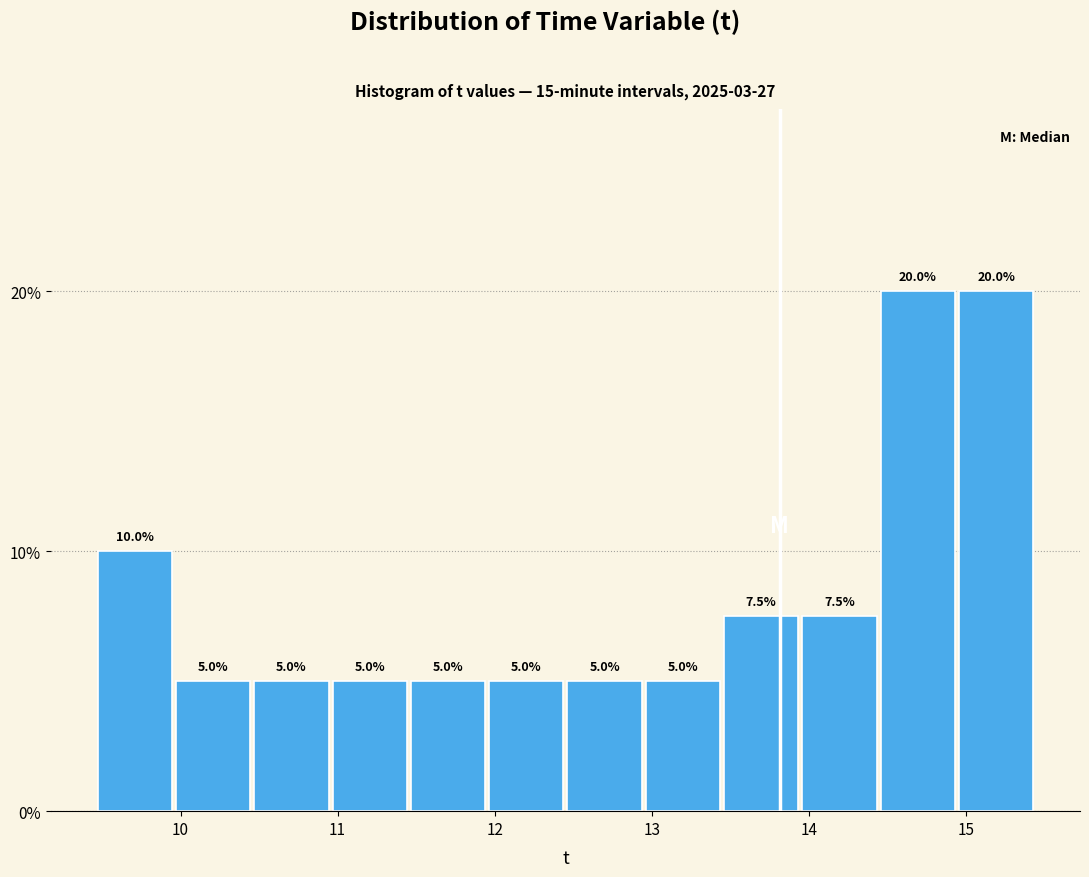

Reading left to right, transcribe this chart: for each bar, give the range it covers on the x-axis and its height. The bar edges are not printed on the chart, so give them approximately, as read against the axis.

9.5 to 10.0: 10.0
10.0 to 10.5: 5.0
10.5 to 11.0: 5.0
11.0 to 11.5: 5.0
11.5 to 12.0: 5.0
12.0 to 12.5: 5.0
12.5 to 12.9: 5.0
12.9 to 13.4: 5.0
13.4 to 13.9: 7.5
13.9 to 14.4: 7.5
14.4 to 14.9: 20.0
14.9 to 15.4: 20.0